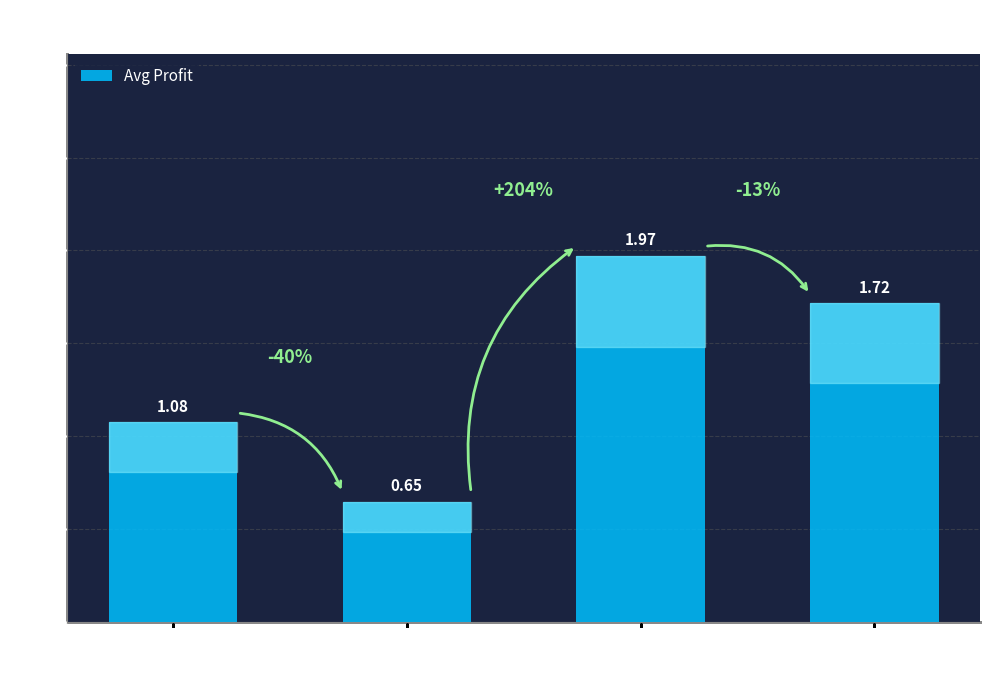

Which category has the highest value across all series?

Liberica